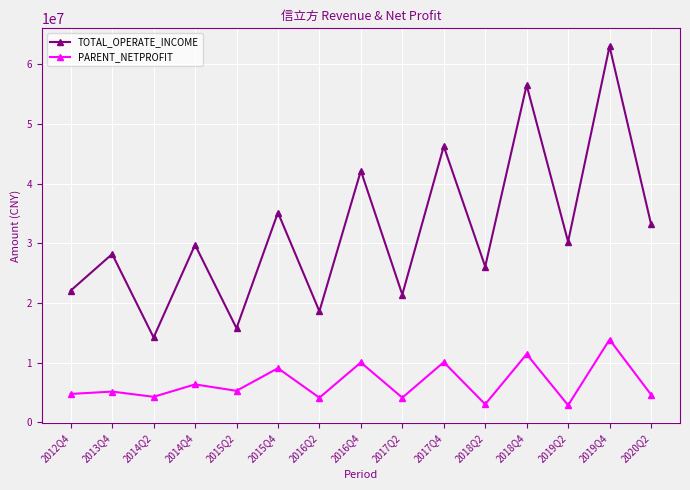

The value of TOTAL_OPERATE_INCOME at 2016Q2 is 8931719.0. True or false?

False